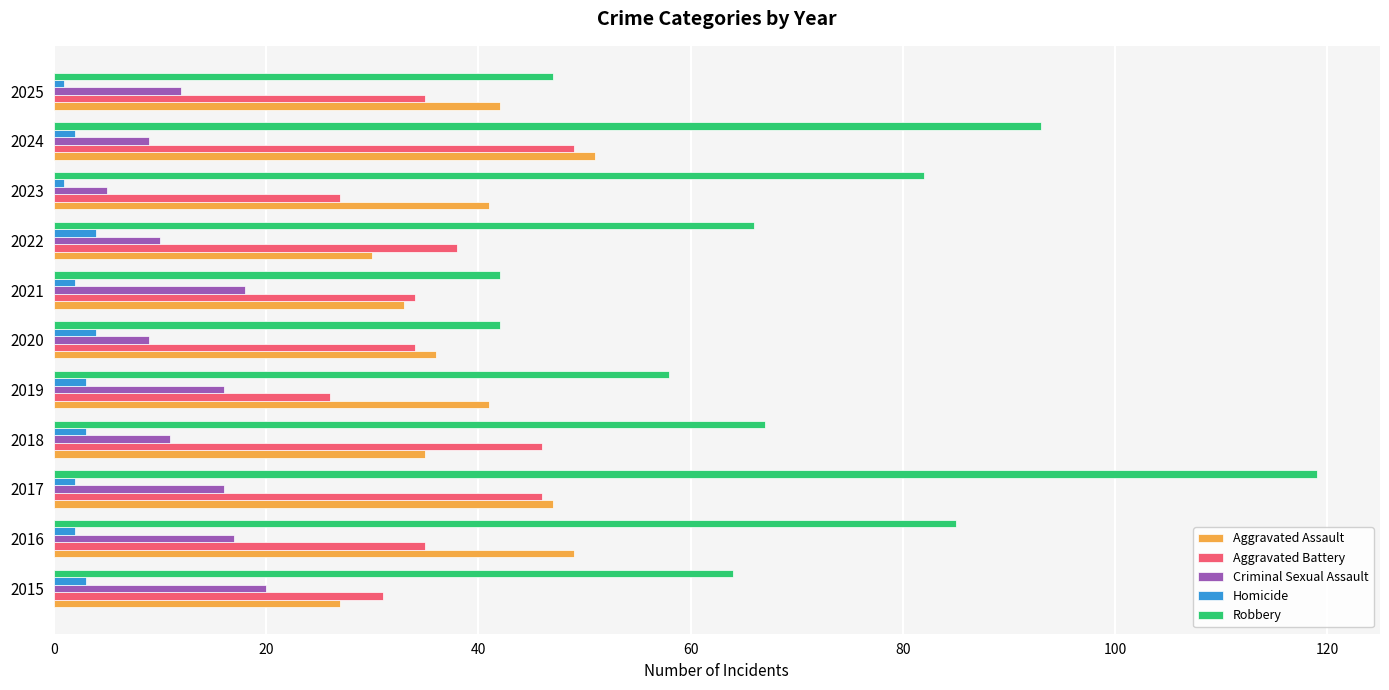

Which series has the widest spread of values?

Robbery